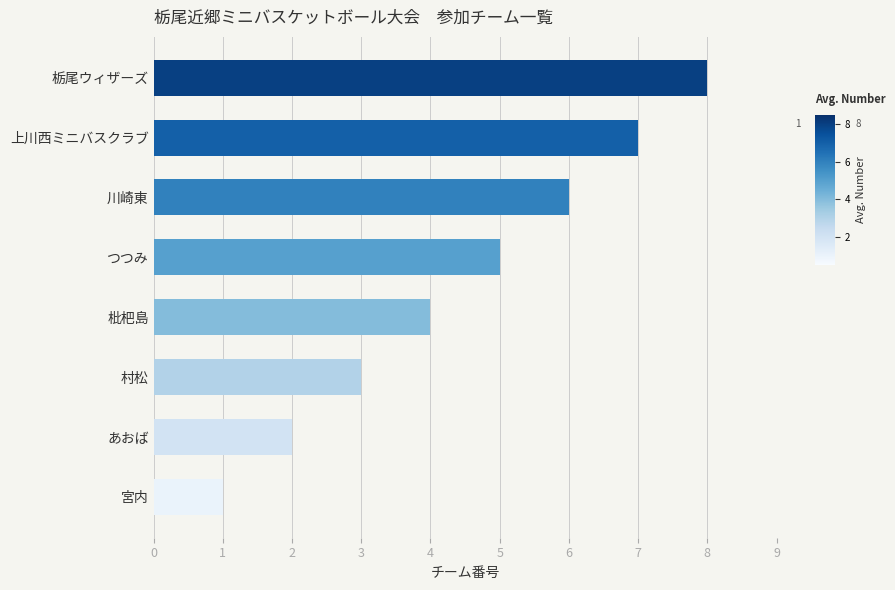

Count the number of categories in the chart.

8